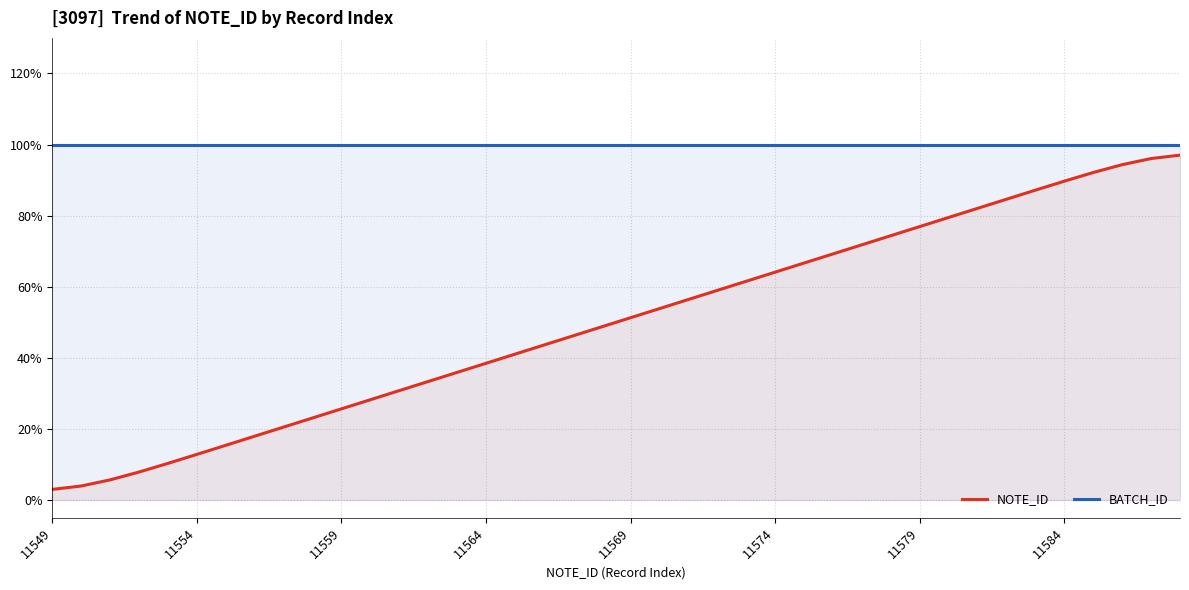

Between 11549 and 13, which is larger?

13